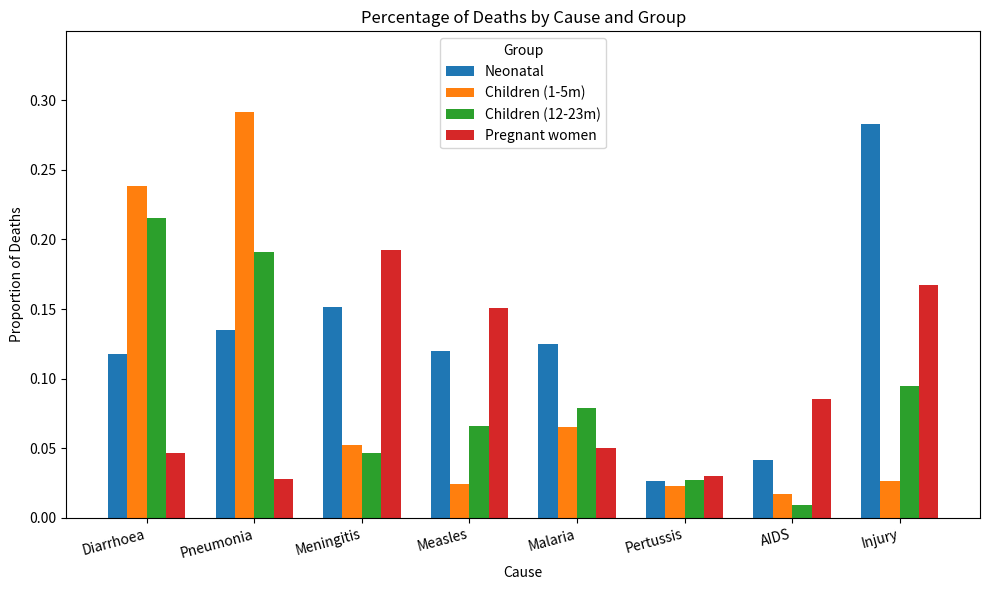

What is the total value across all series at Meningitis?

0.4